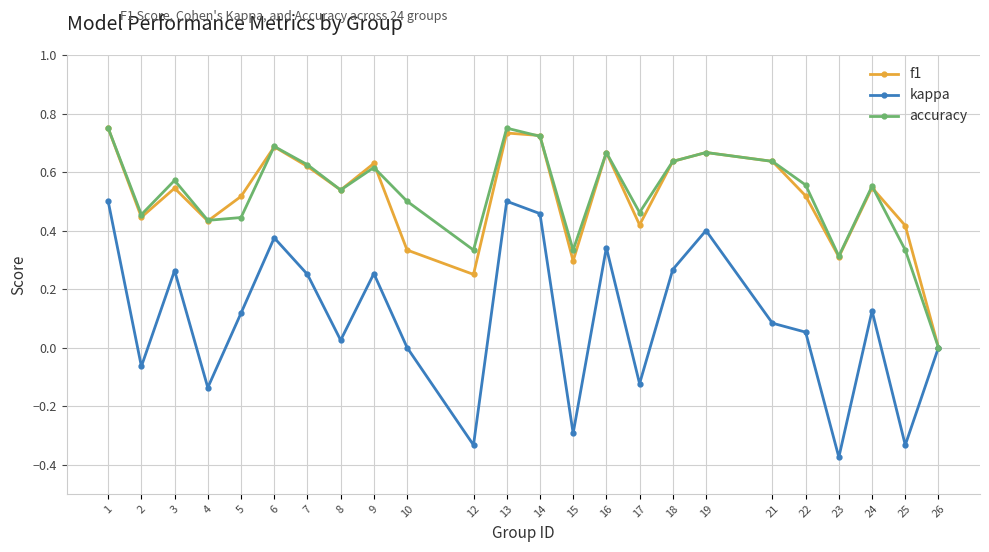

Which category has the lowest value across all series?

23